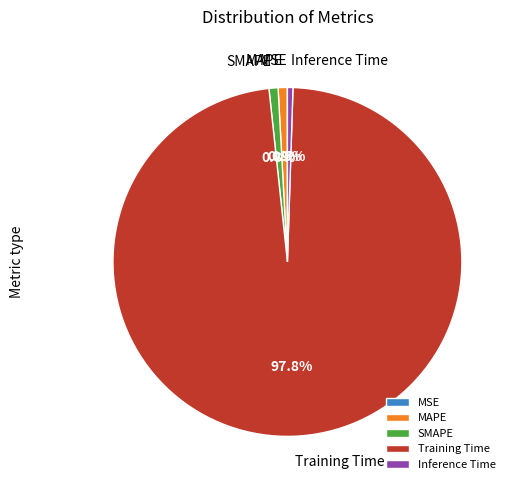

Is there any slice that represents more than half of the pie?

Yes